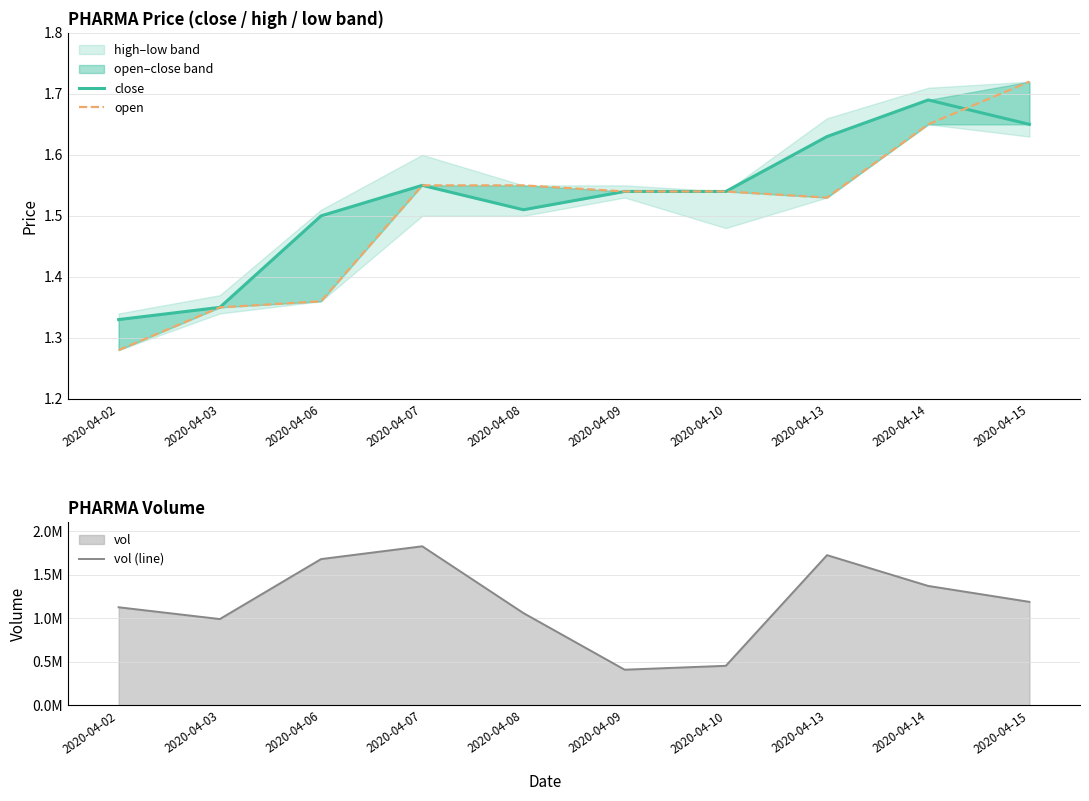

At 2020-04-08, list the series in order from largest to smallest.

vol (line), open, close